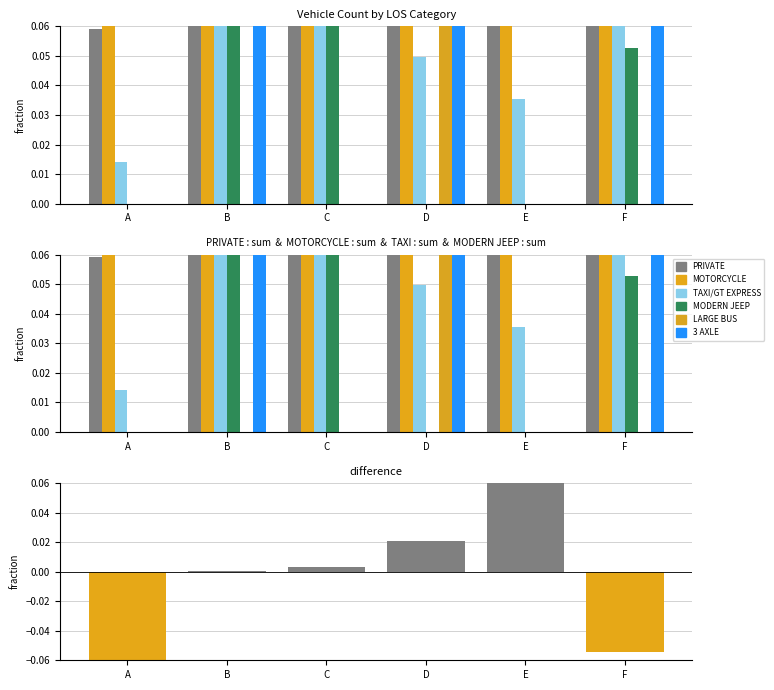

How many MOTORCYCLE values are between 0 and 1?

6